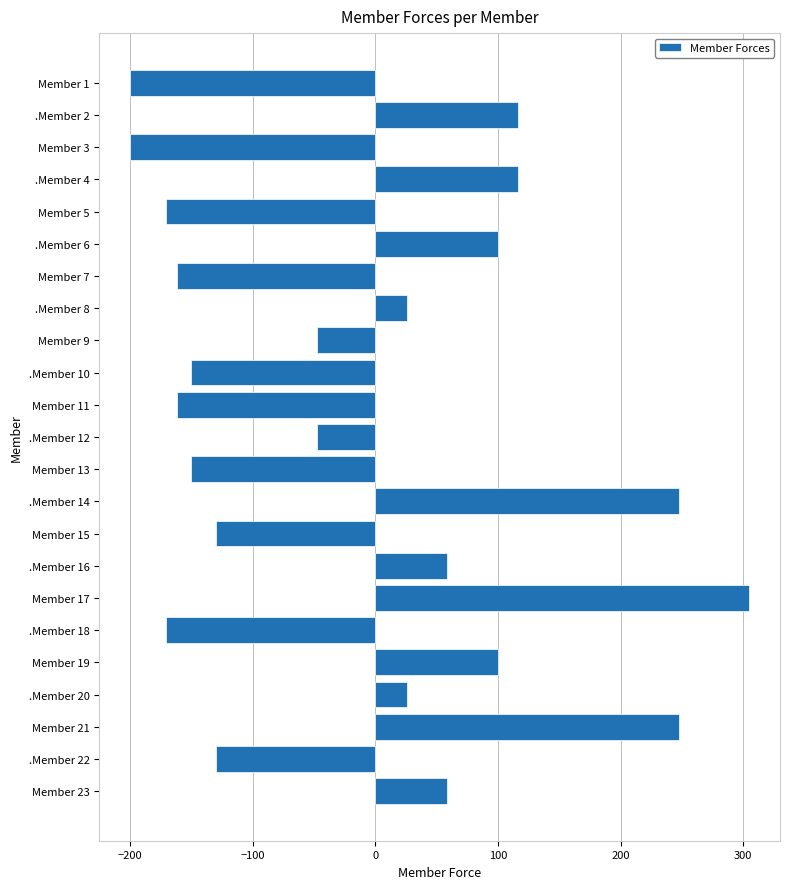

Does the chart contain stacked bars?

No